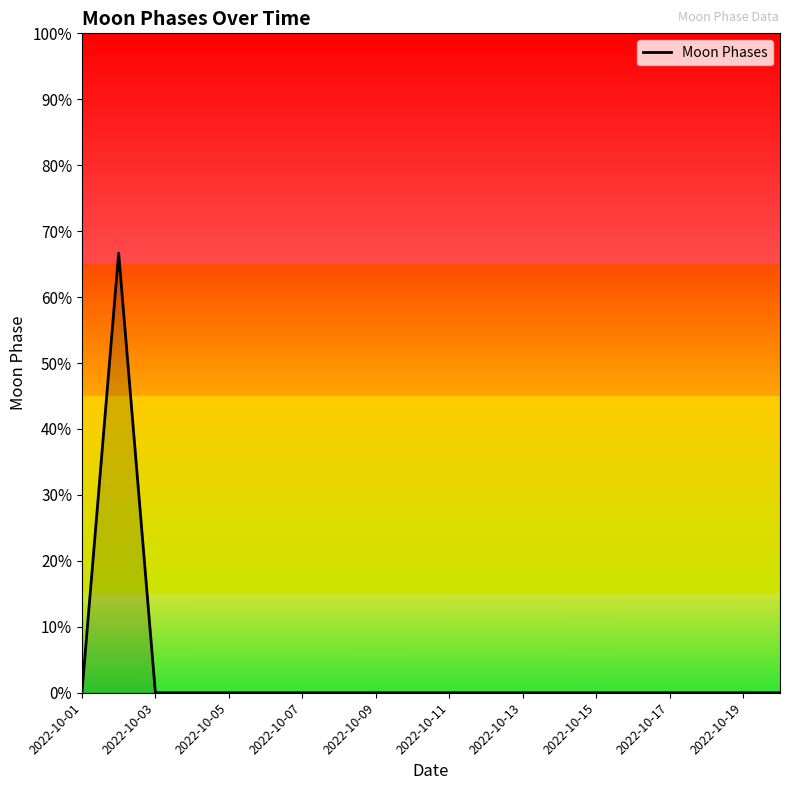

Does the chart display data point markers on the line(s)?

No